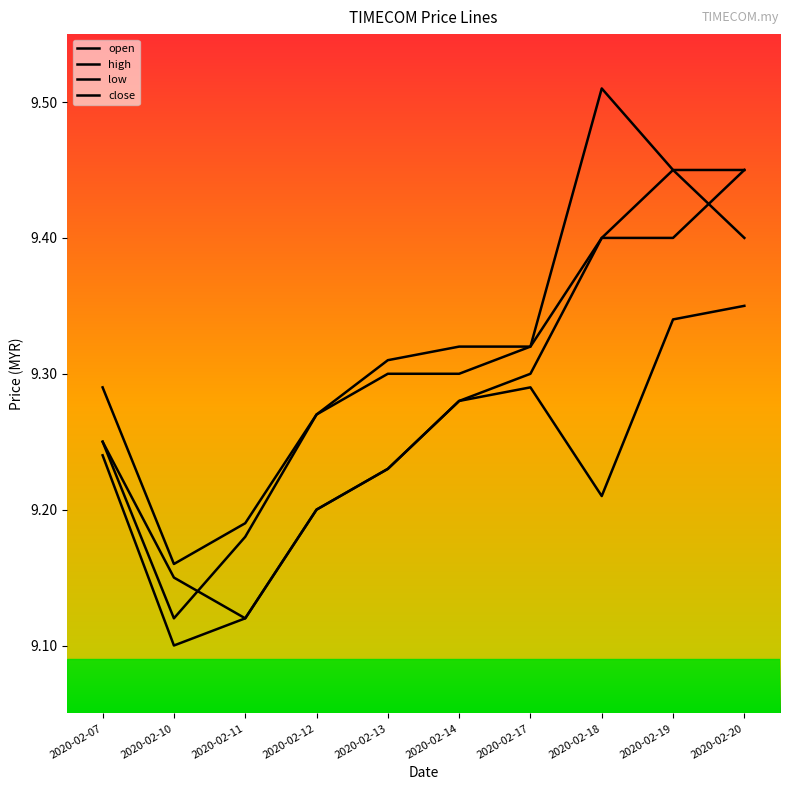

How many interior local peaks does the close series have?

1